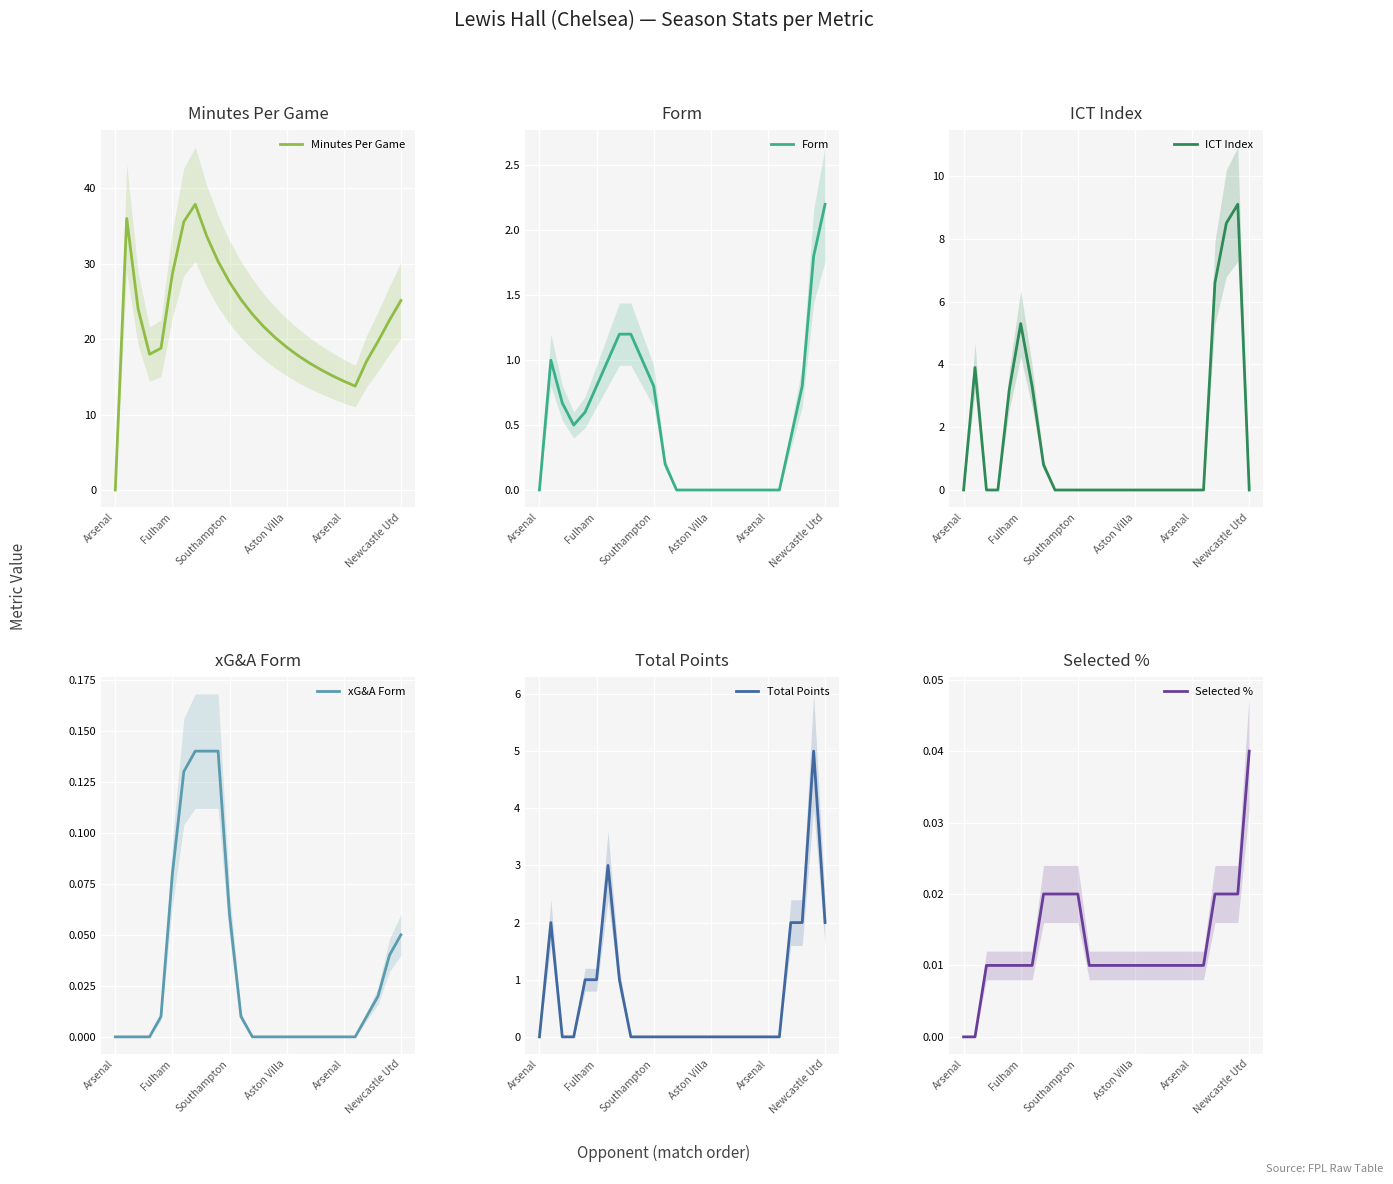

What is the difference between the highest and lowest values at 12?

23.3